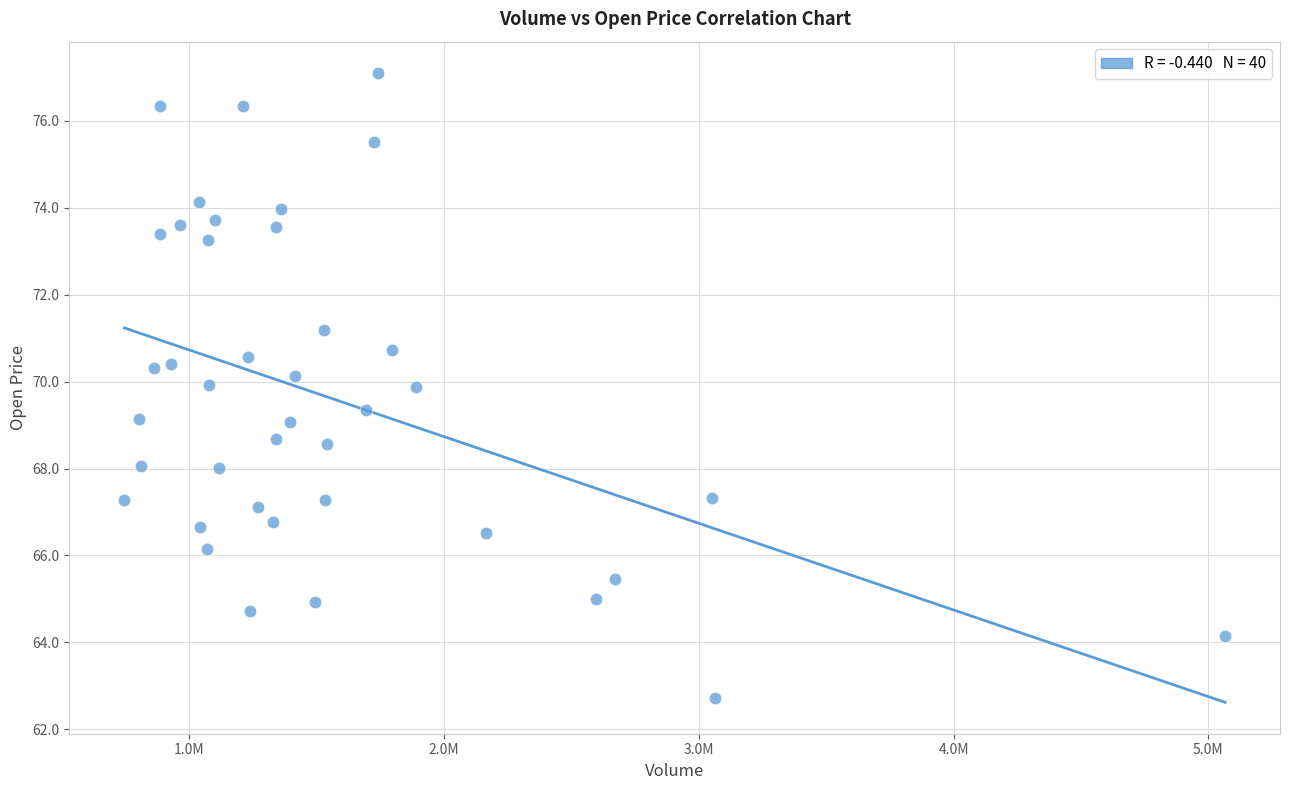

What is the range of Y values (max minus min)?

14.4